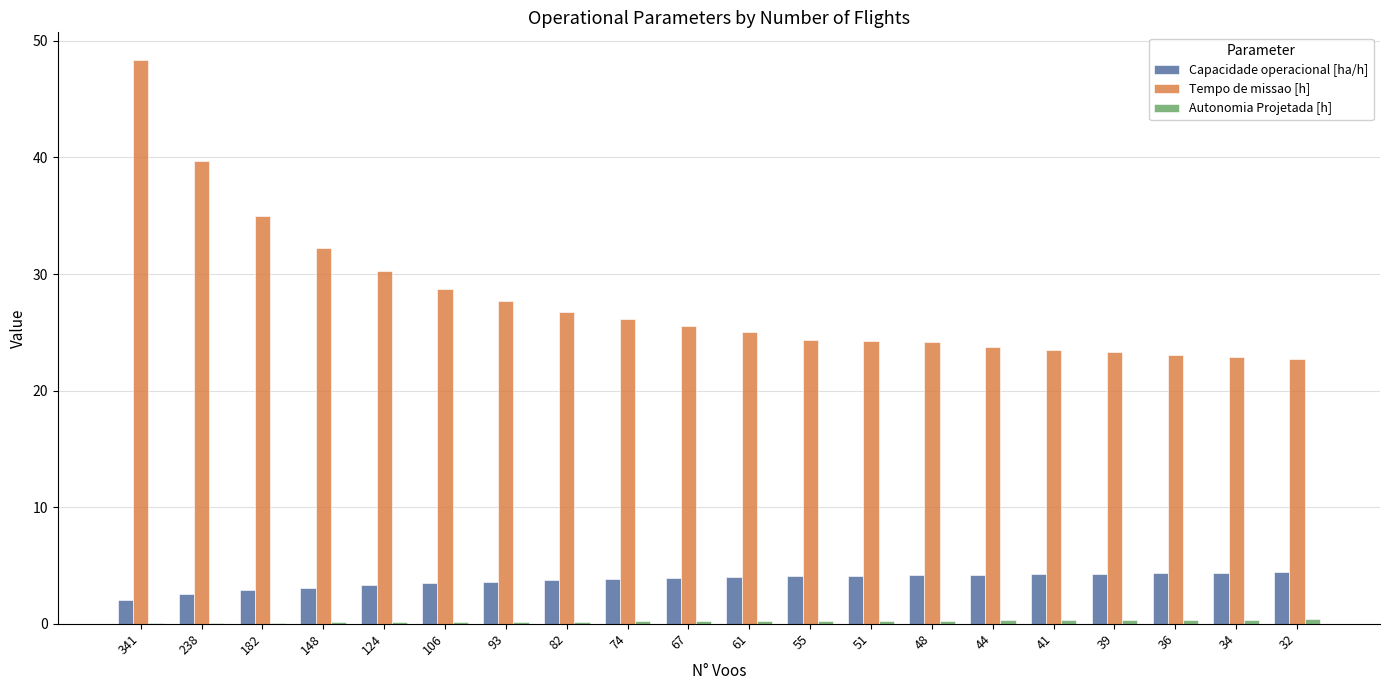

What is the spread (max minus min) of values at 148?

32.1